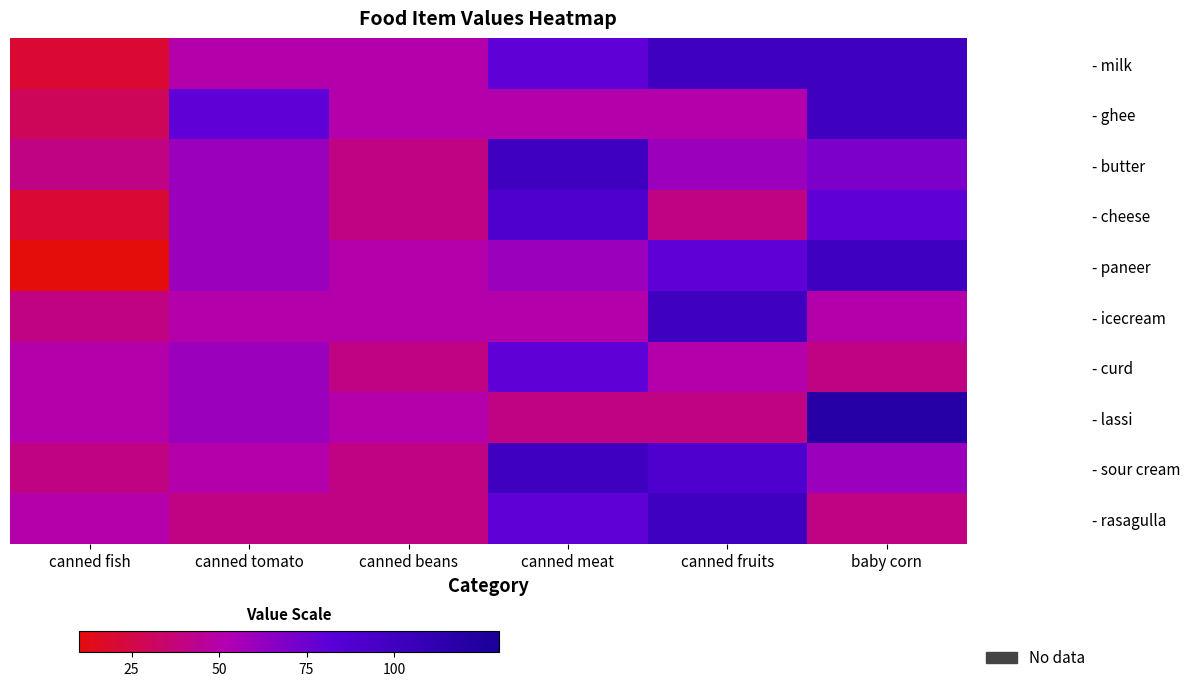

Which series has the largest range (max minus min)?

- paneer